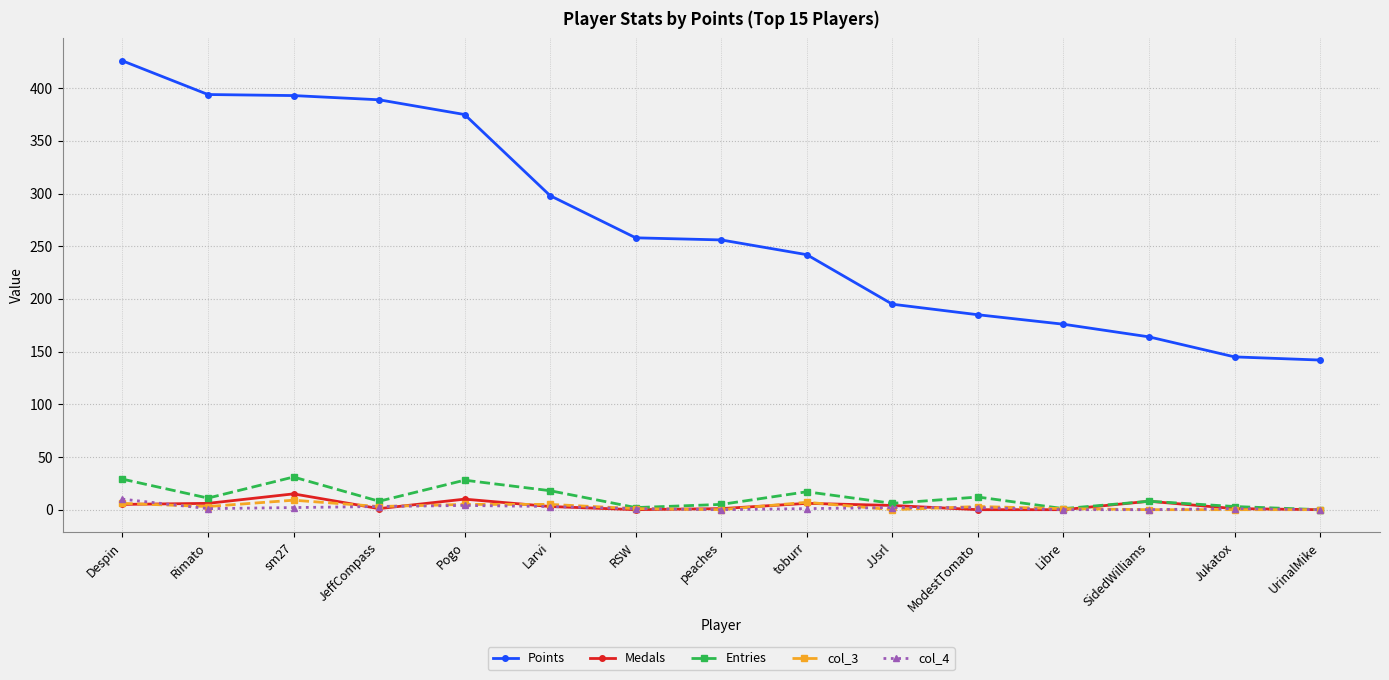

True or false: Points has more than 2 points higher than both neighbors.

False